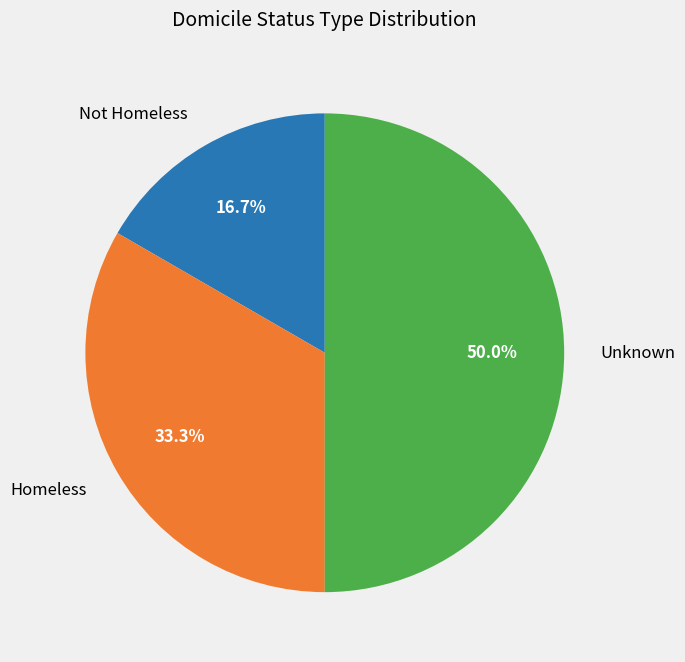

What percentage is NOT represented by Homeless?

66.7%